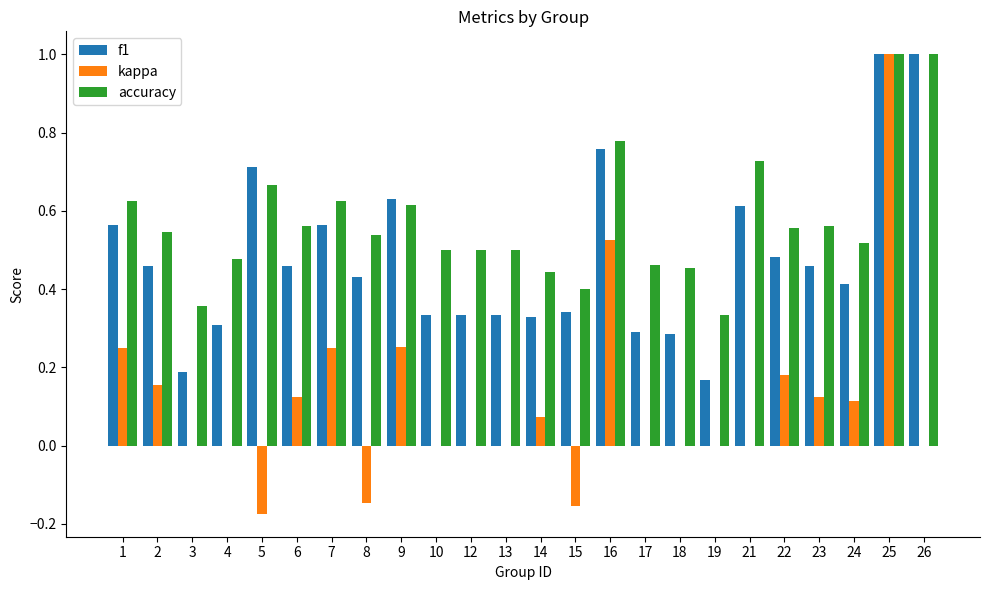

Is it true that kappa equals 0.5 at 12?

False